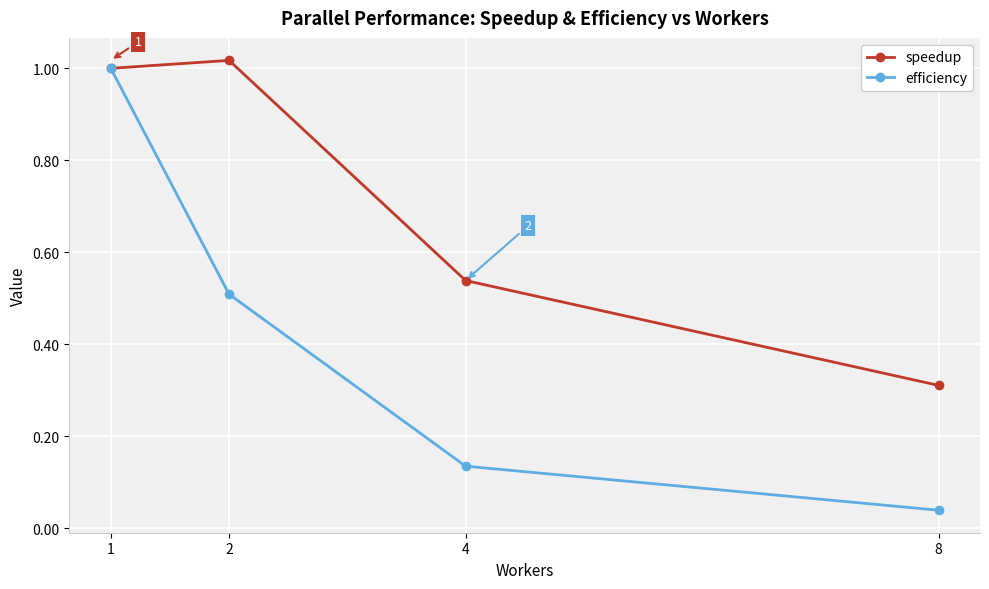

Which series has the largest total across all categories?

speedup